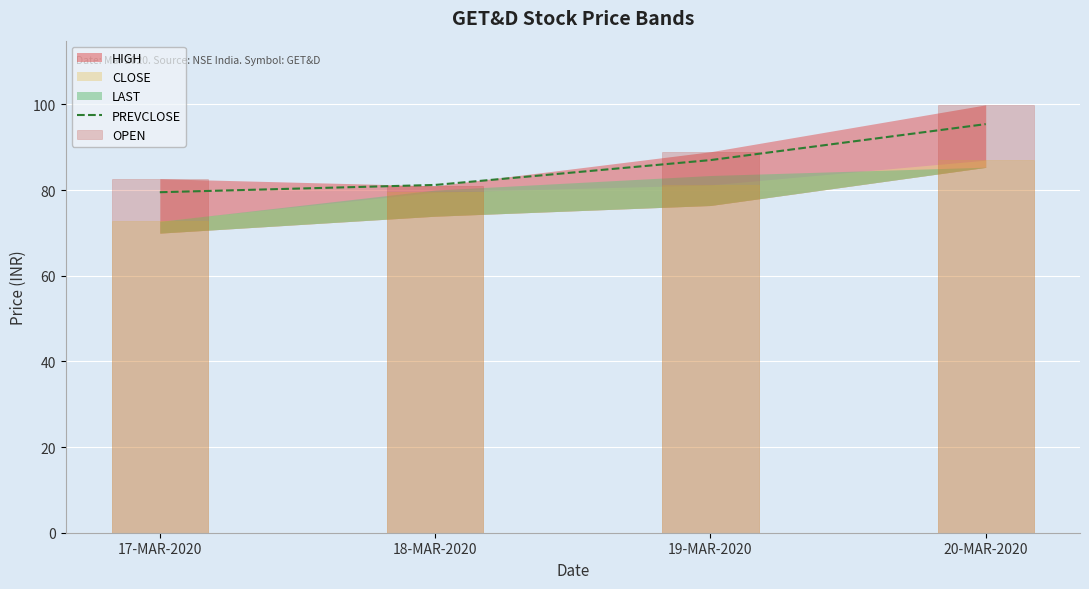

The PREVCLOSE series shows 41.7 at 20-MAR-2020. True or false?

False